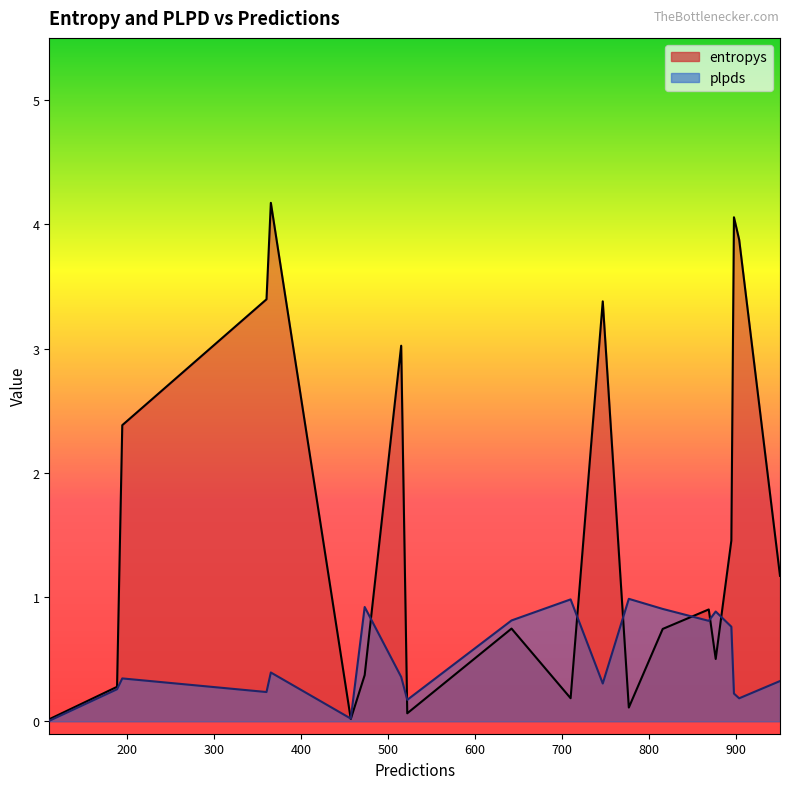

The value of entropys at 642 is 0.7. True or false?

True